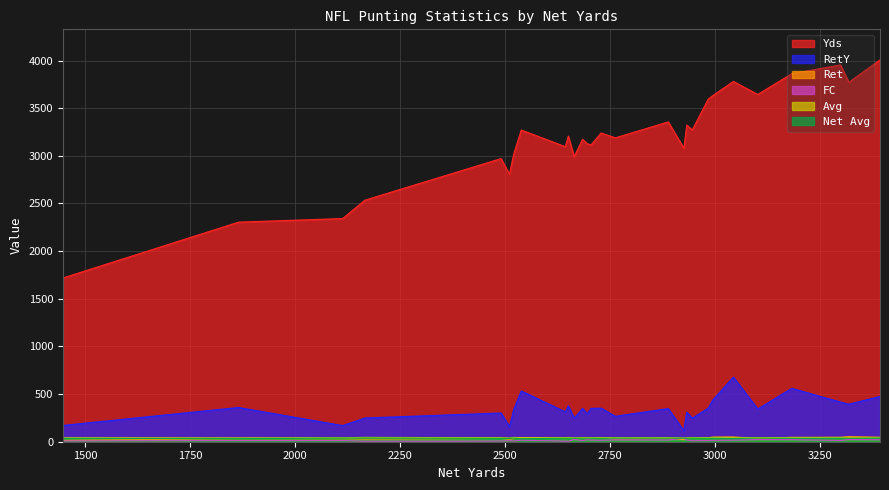

How many lines are shown in the chart?

6